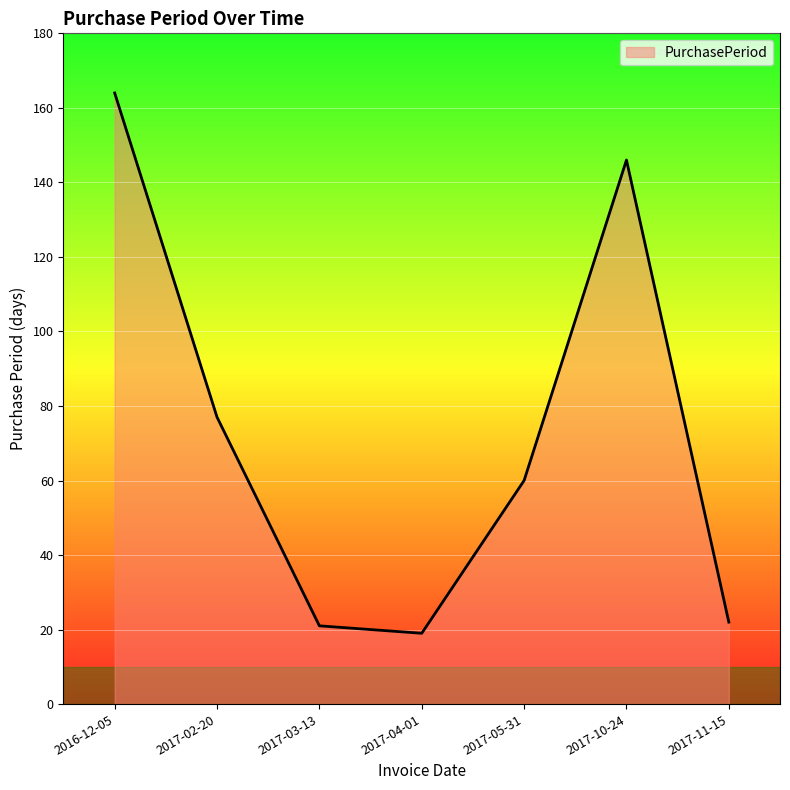

Reading right to left, extract all data points from this chart.

2017-11-15=22	2017-10-24=146	2017-05-31=60	2017-04-01=19	2017-03-13=21	2017-02-20=77	2016-12-05=164